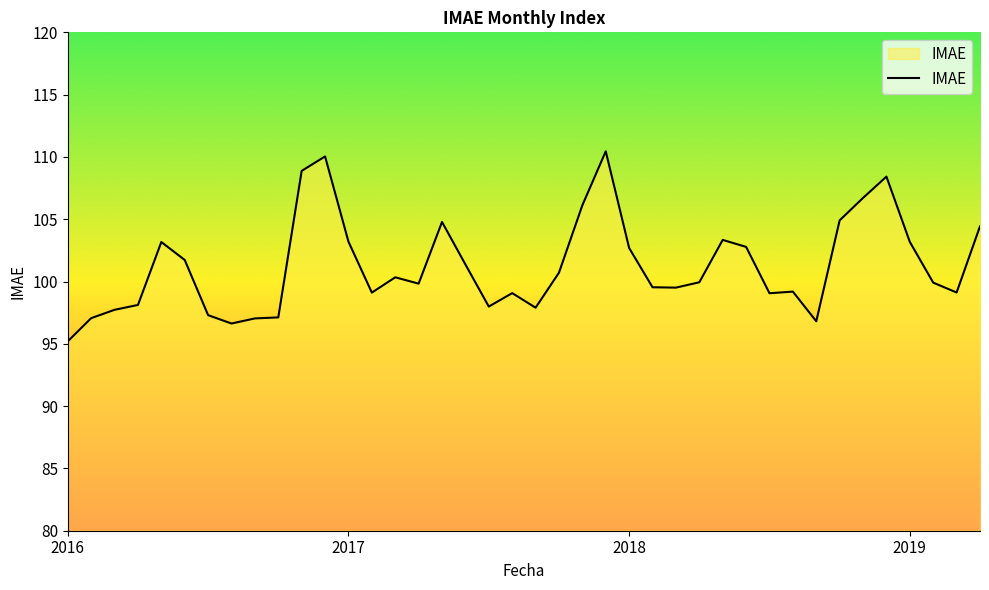

What is the greatest value displayed?

110.5